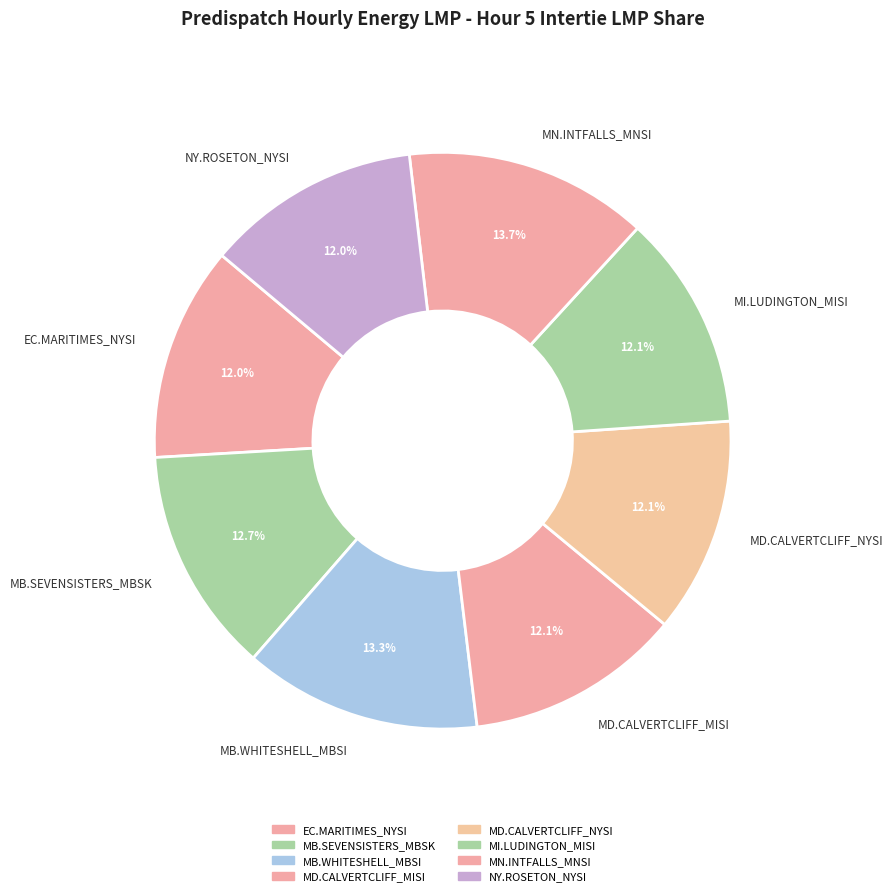

Approximately how many times larger is the value at MB.WHITESHELL_MBSI compared to MD.CALVERTCLIFF_MISI?

1.1